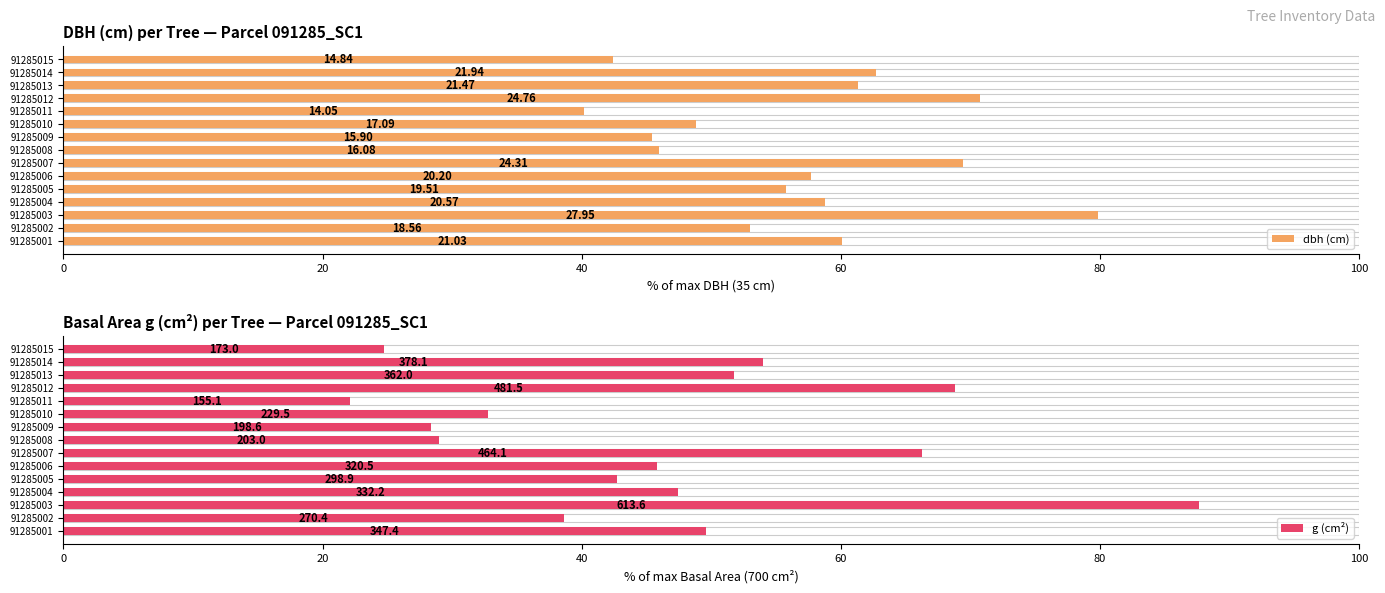

What are all the series names shown in the legend?

dbh (cm), g (cm²)